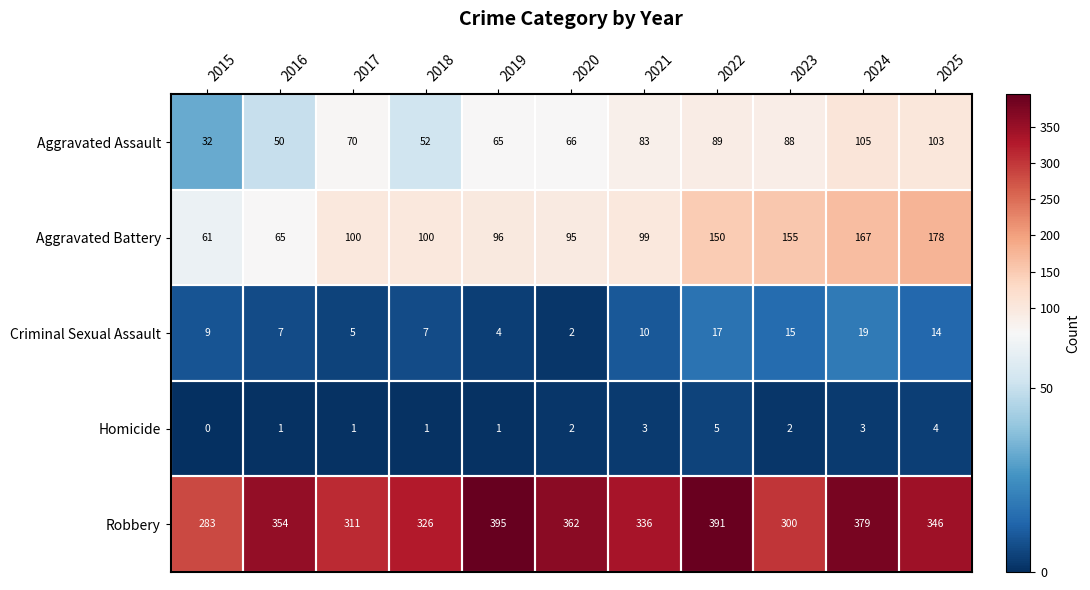

At which category does the chart reach its peak across all series?

2019